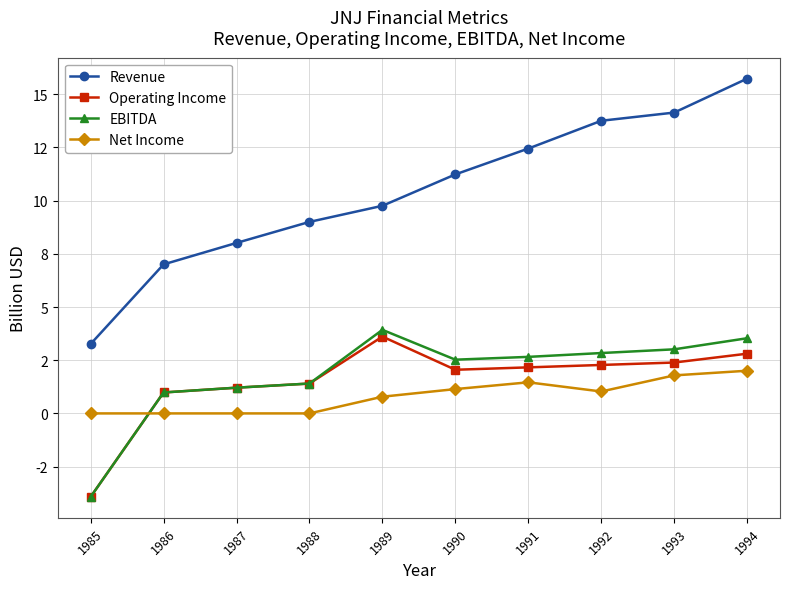

Which series has the largest total across all categories?

Revenue